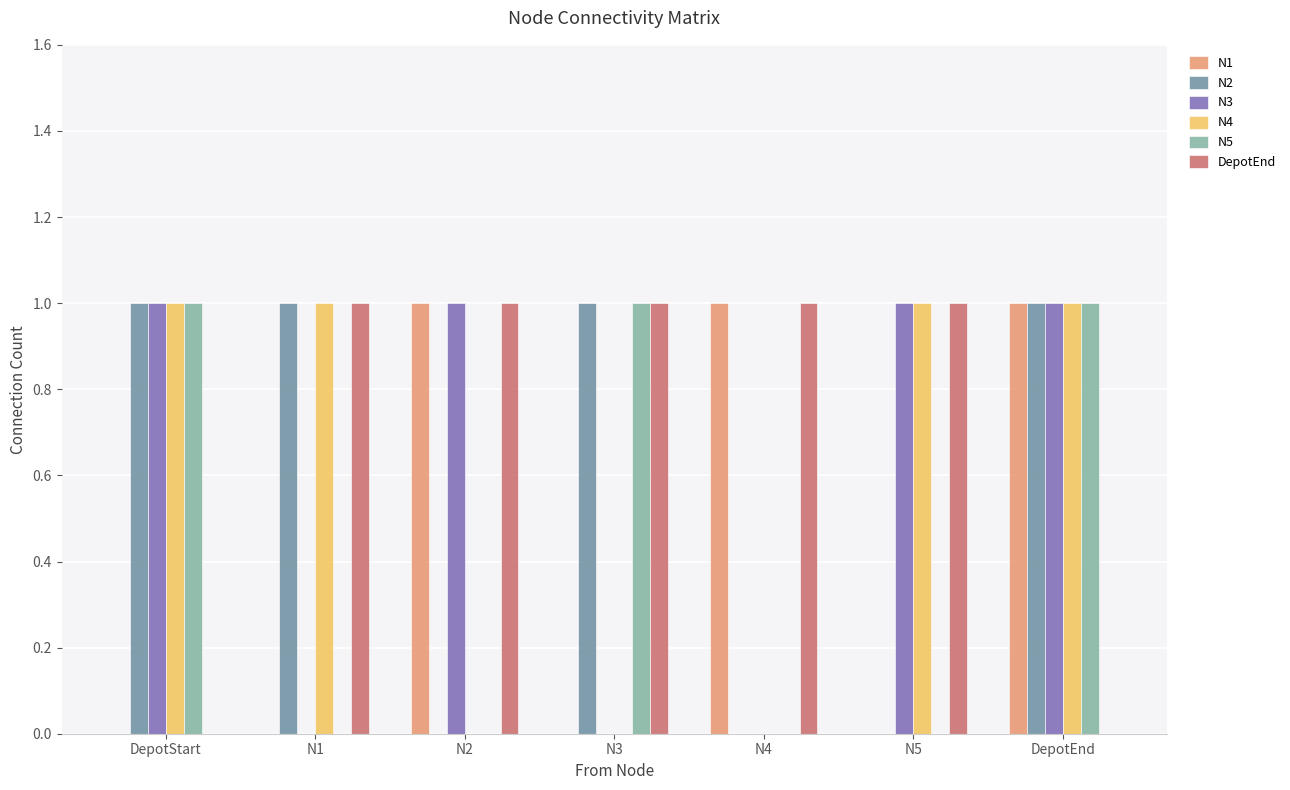

Which series has the largest total across all categories?

DepotEnd